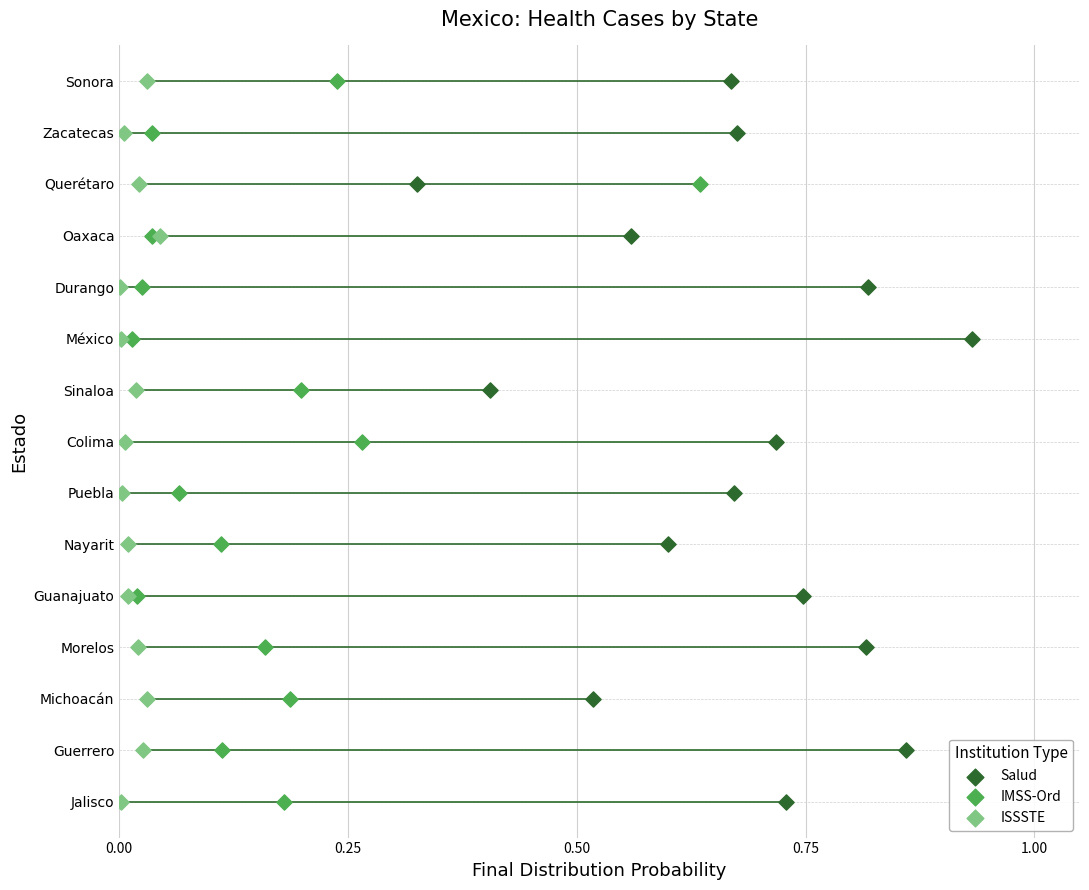

Is the value of Salud at 13 greater than the value of IMSS-Ord at 12?

Yes